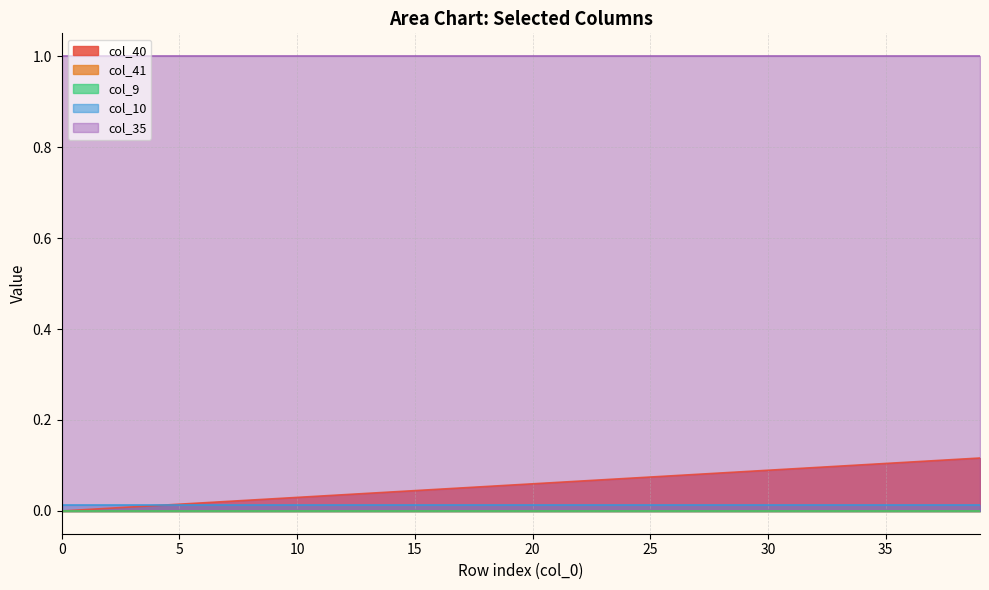

What is the average value of the col_40 series?

0.1